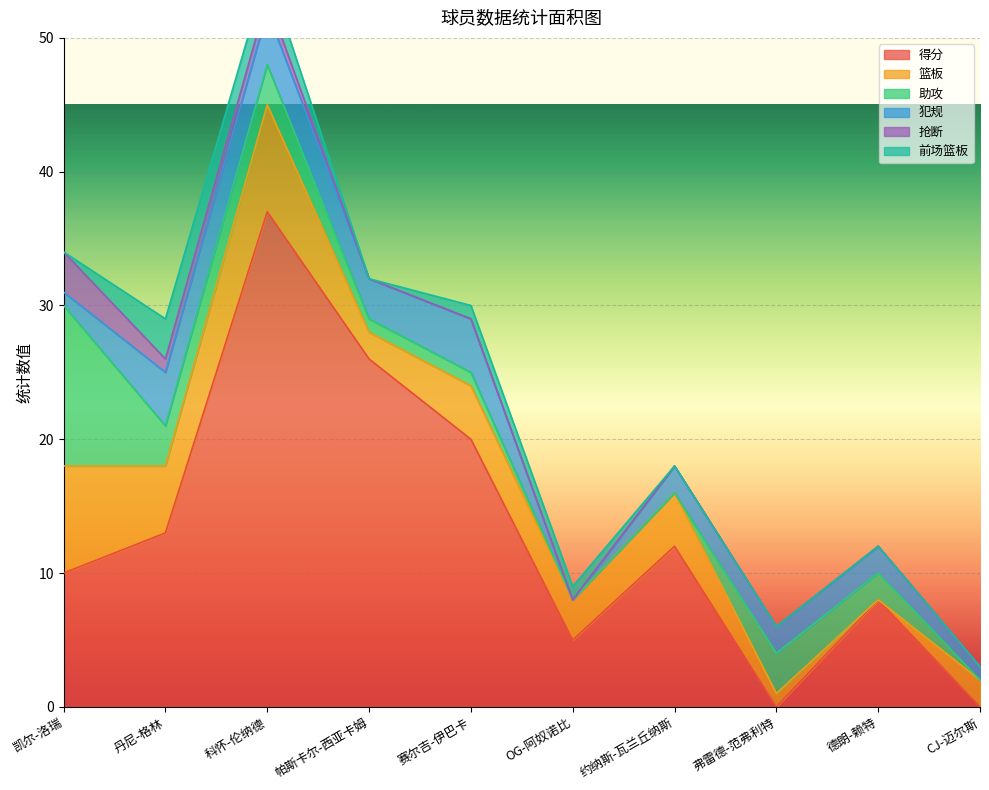

The 助攻 series shows 0 at CJ-迈尔斯. True or false?

True